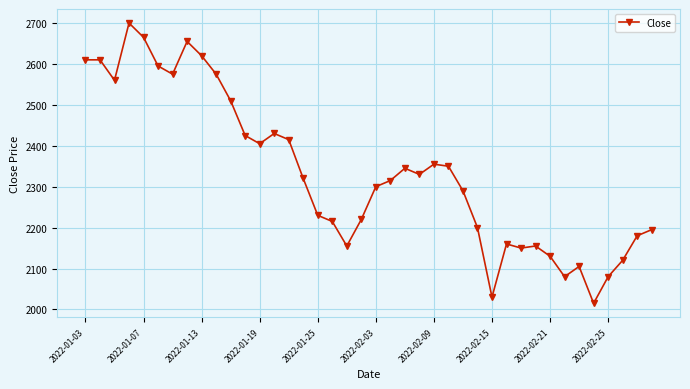

What is the average value?

2334